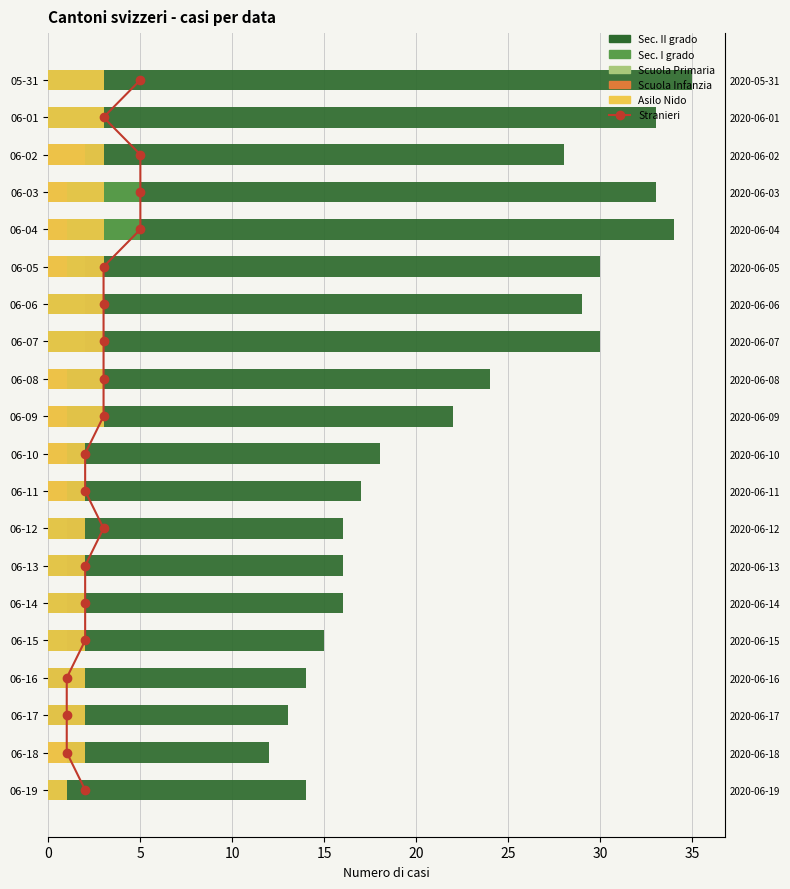

Which series has the largest range (max minus min)?

Sec. II grado